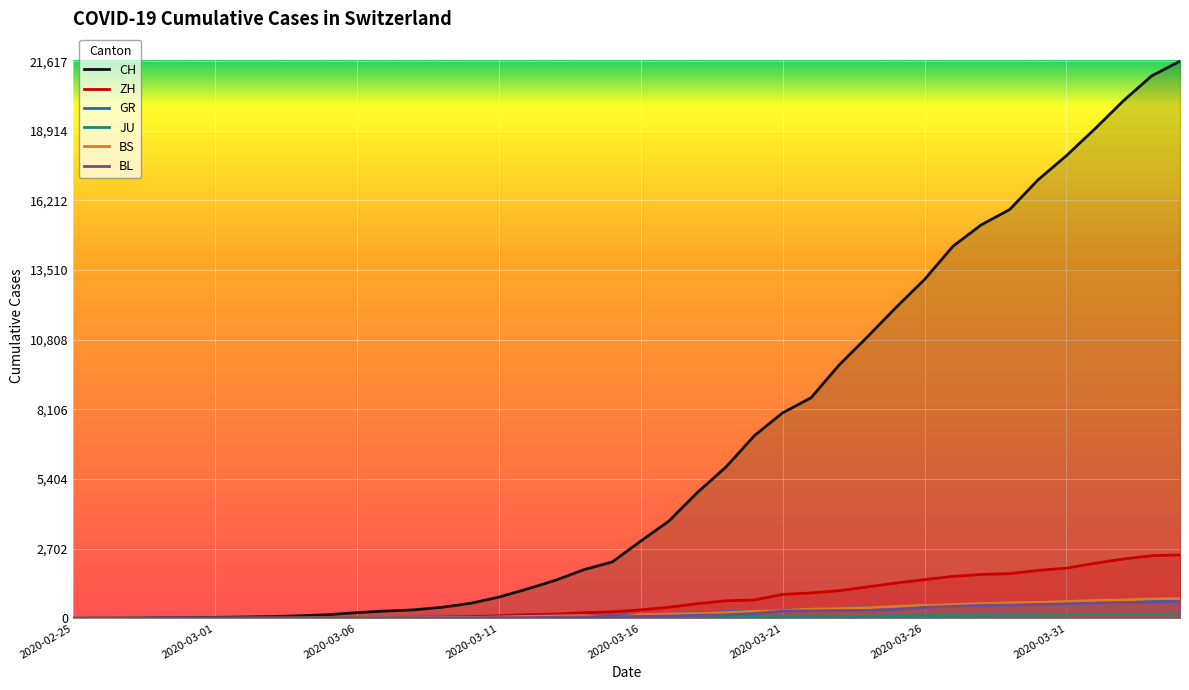

Is the value of BL at 39 greater than the value of BS at 39?

No